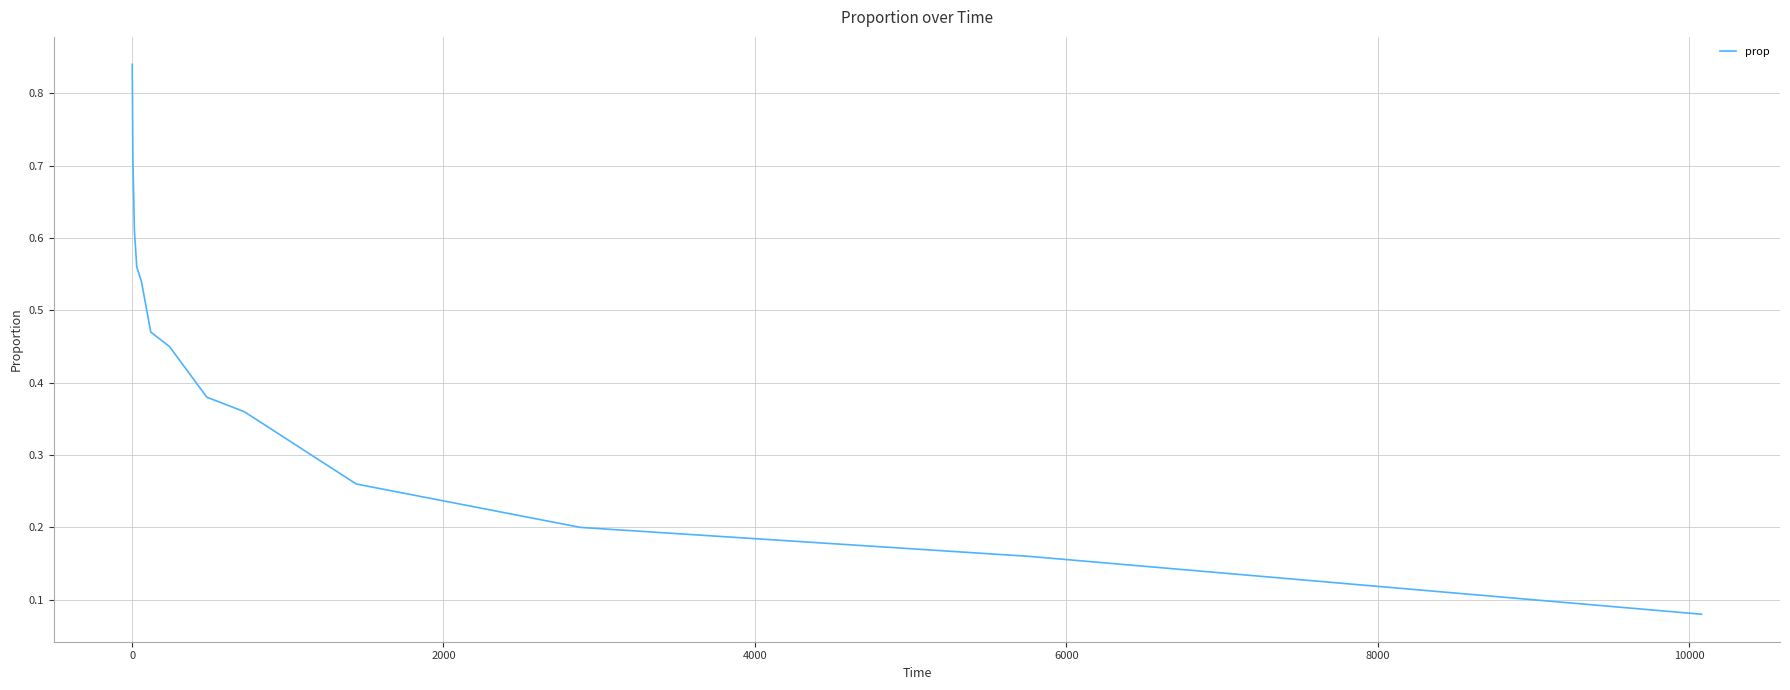

How many lines are shown in the chart?

1